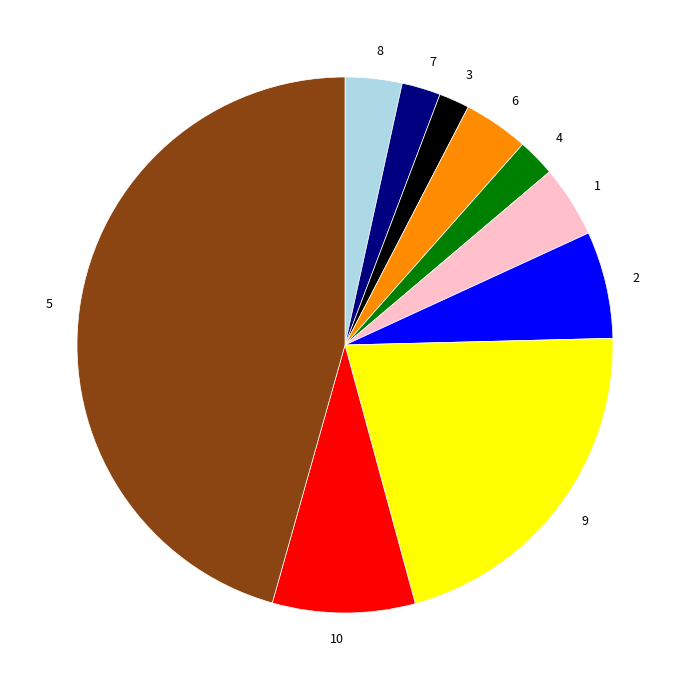

Is there any slice that represents more than half of the pie?

No